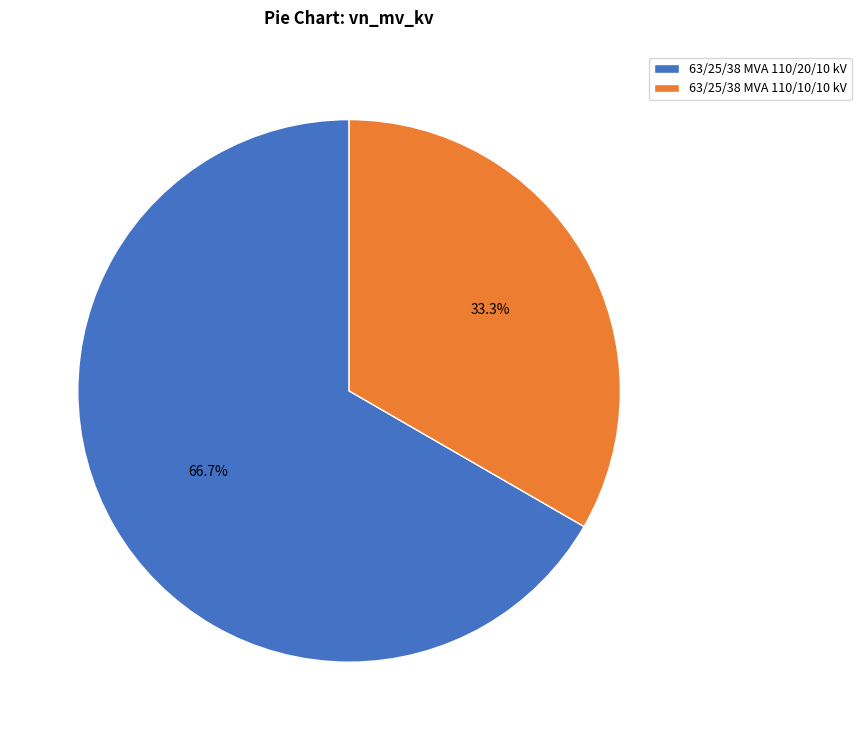

Approximately how many times larger is the value at 63/25/38 MVA 110/20/10 kV compared to 63/25/38 MVA 110/10/10 kV?

2.0